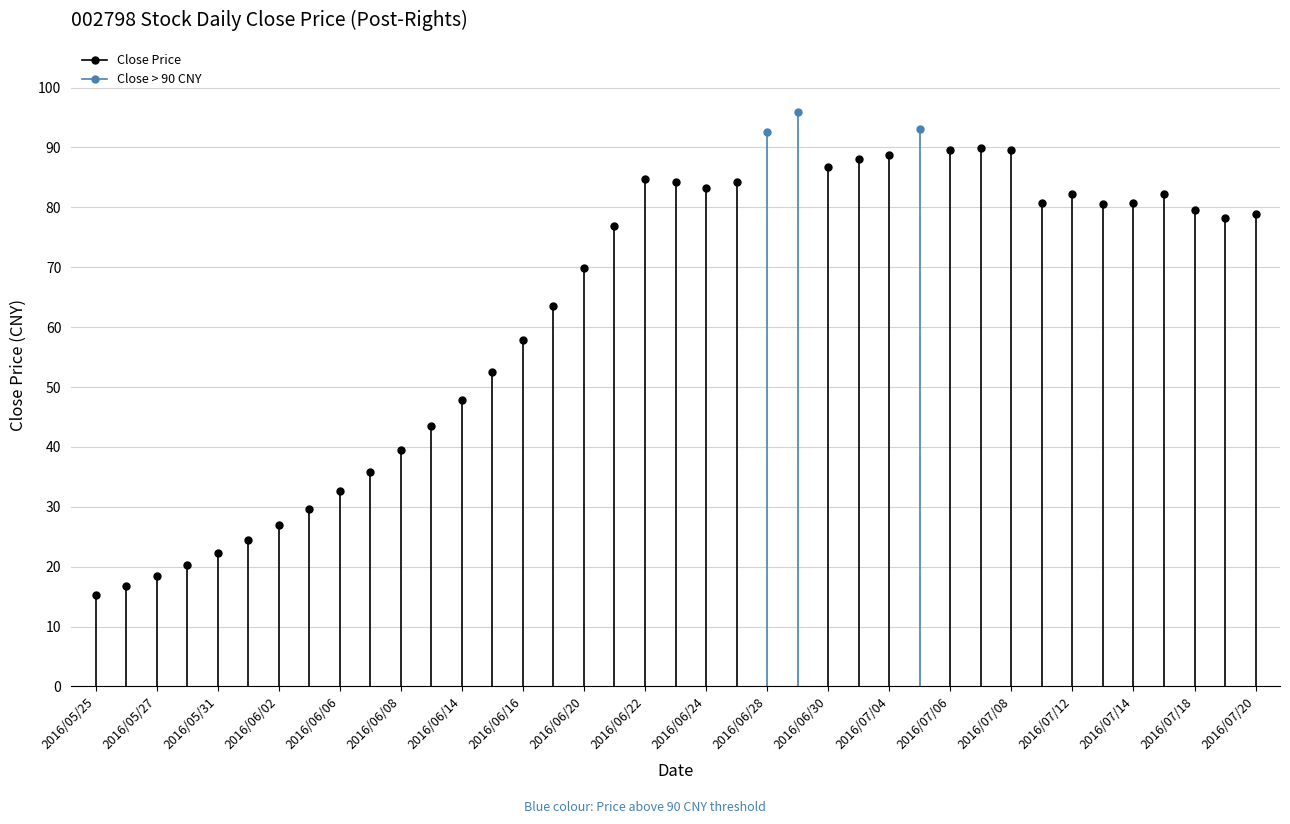

Where is the first local minimum?

2016/06/24